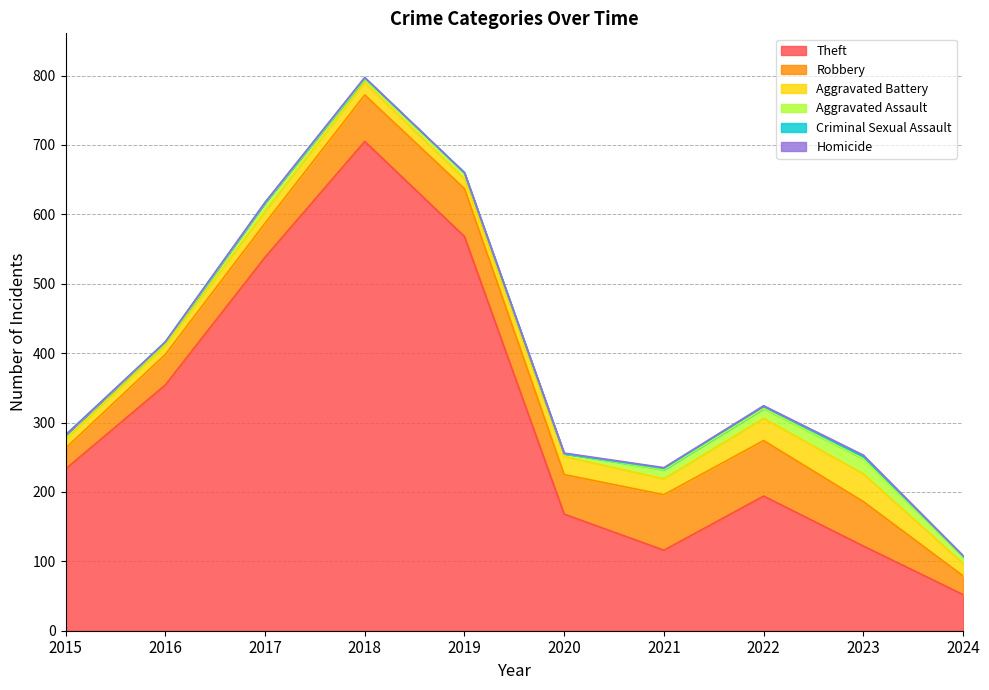

What is the difference between the maximum and second lowest values in the Aggravated Battery series?

27